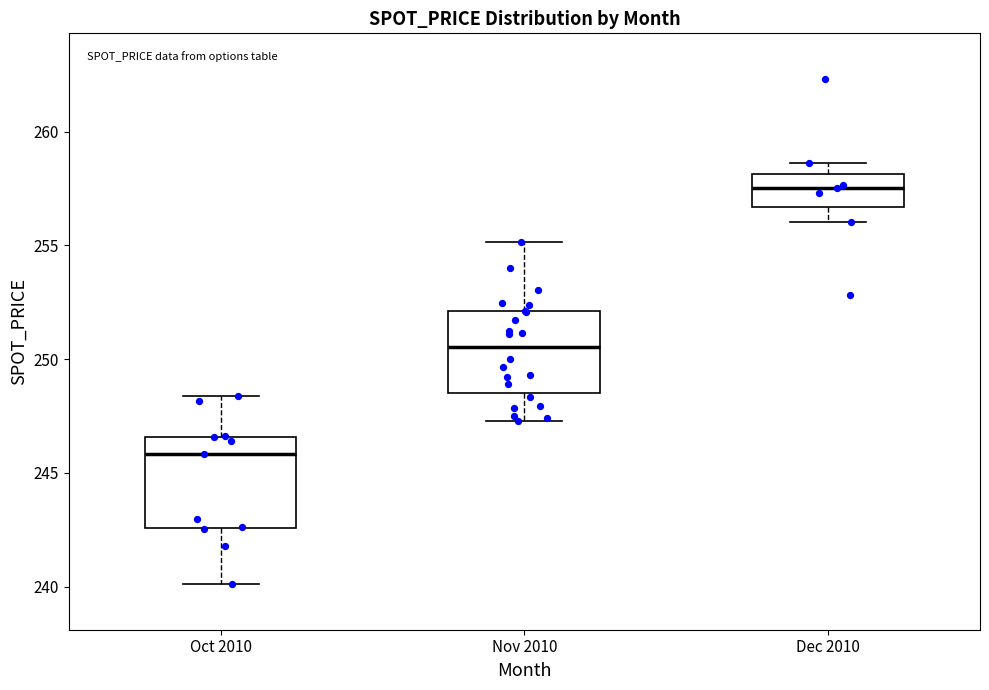

Reading left to right, read every box against the y-axis: the position of its median line, the range the box covers, and the ends of its whiskers. The values are not printed on the chart, so give them approximately, as read against the axis.

Oct 2010: median 246.0, box 242.5 to 246.5, whiskers 240.0 to 248.5
Nov 2010: median 250.5, box 248.5 to 252.0, whiskers 247.5 to 255.0
Dec 2010: median 257.5, box 256.5 to 258.0, whiskers 256.0 to 258.5